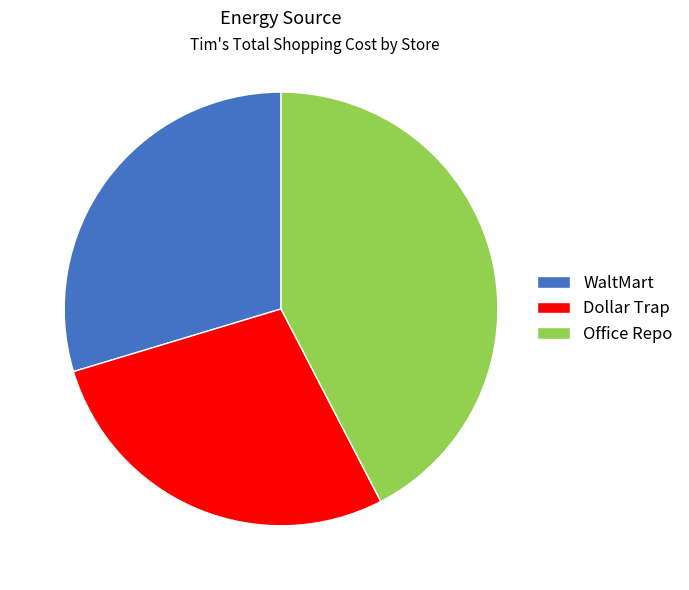

Is there a majority slice in this chart?

No